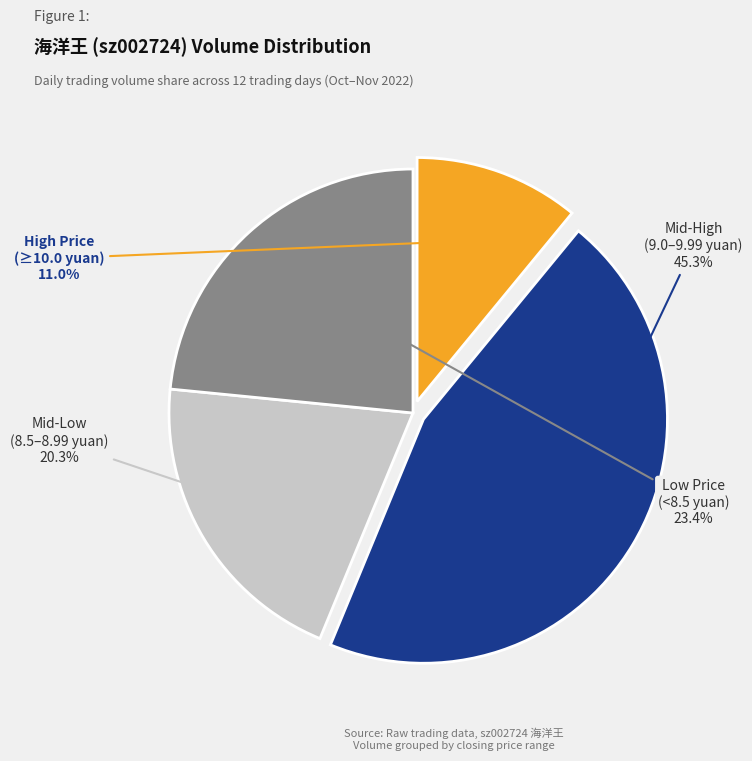

Is there a majority slice in this chart?

No